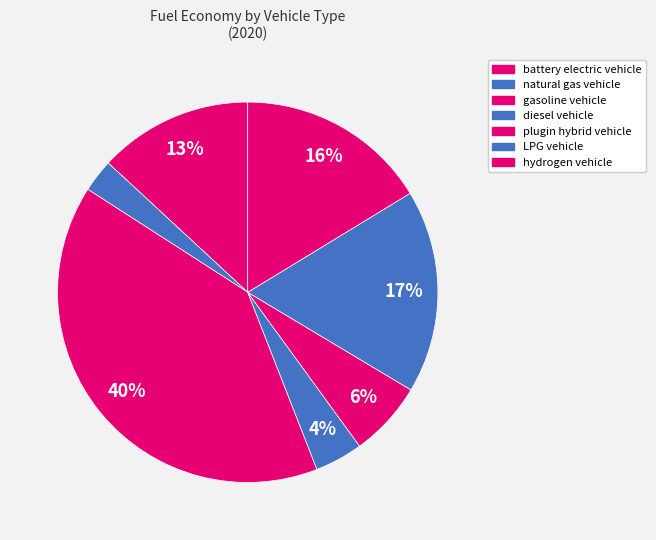

To the nearest percent, what portion does gasoline vehicle represent?

40%